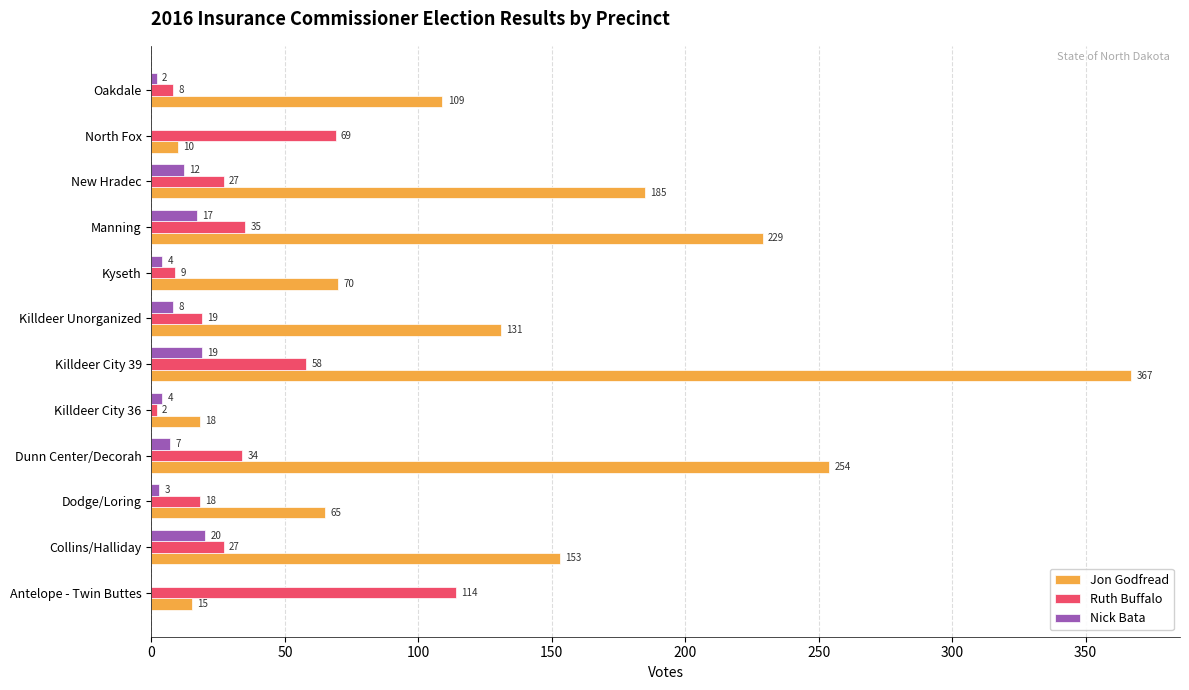

The Jon Godfread series shows 57 at New Hradec. True or false?

False